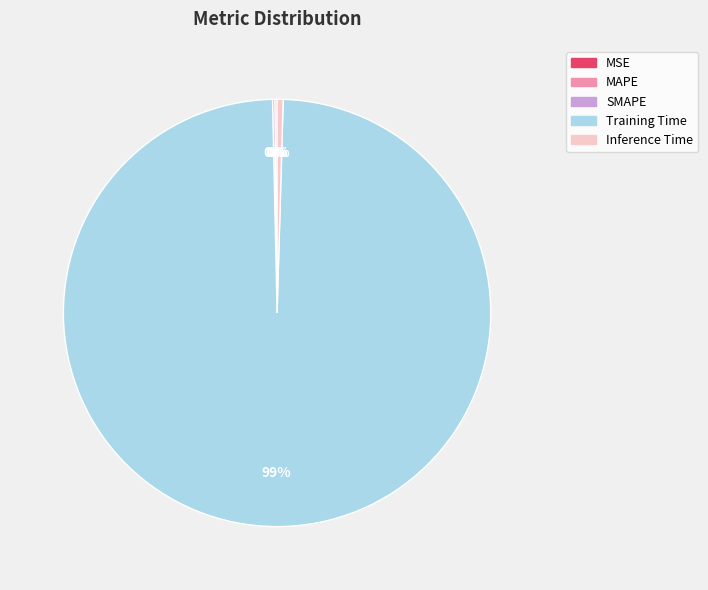

What is the largest slice in the pie chart?

Training Time